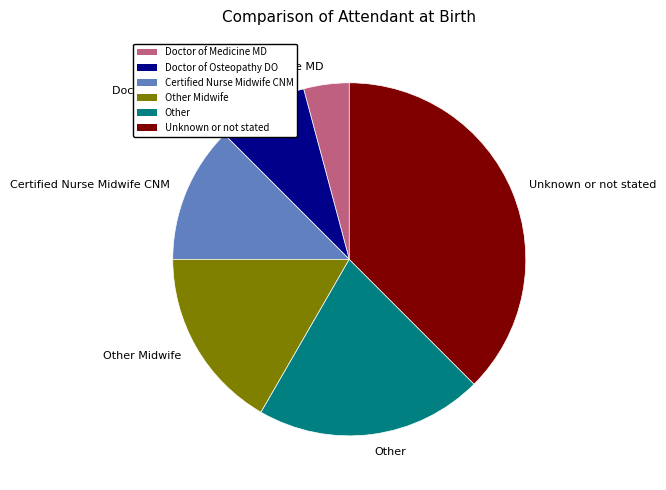

Which has a higher value, Doctor of Medicine MD or Other?

Other